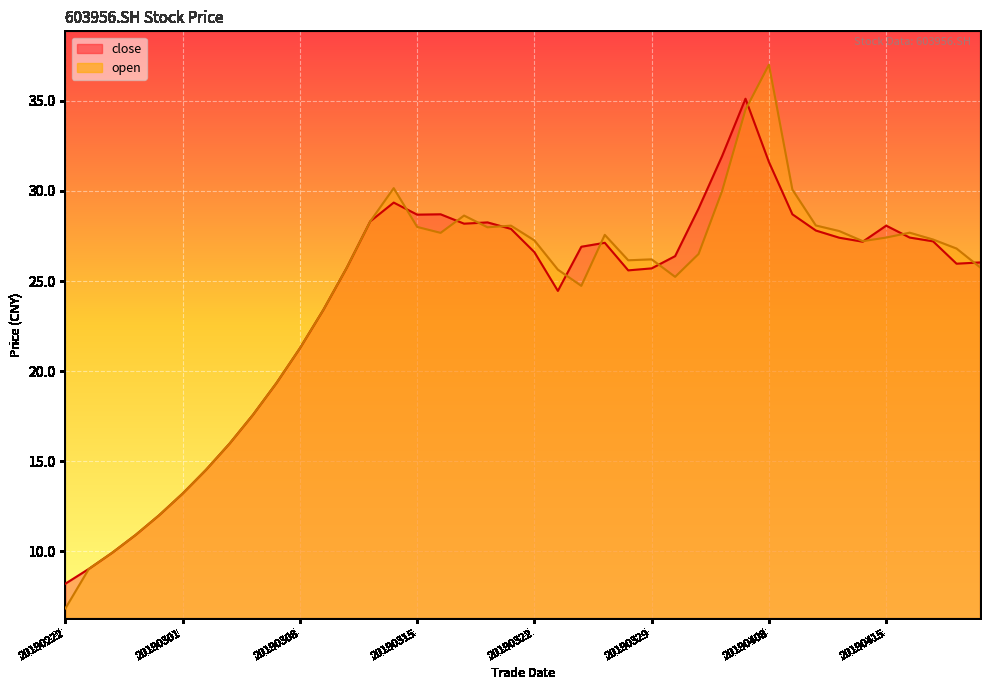

True or false: open has more than 2 interior local peaks.

True